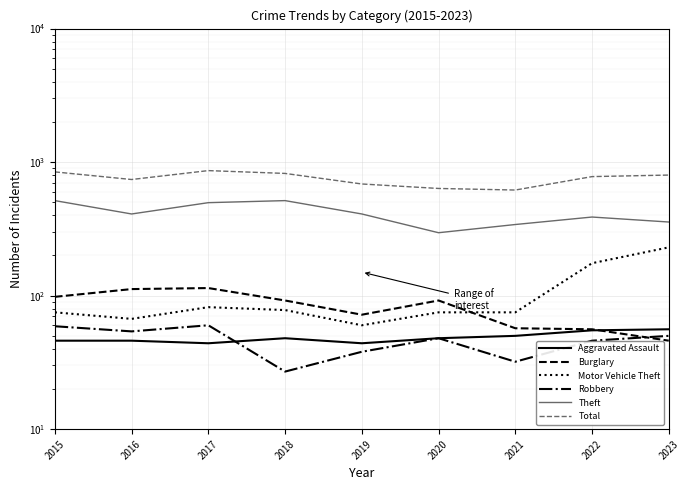

What is the difference between the Burglary values at 2017 and 2021?

57